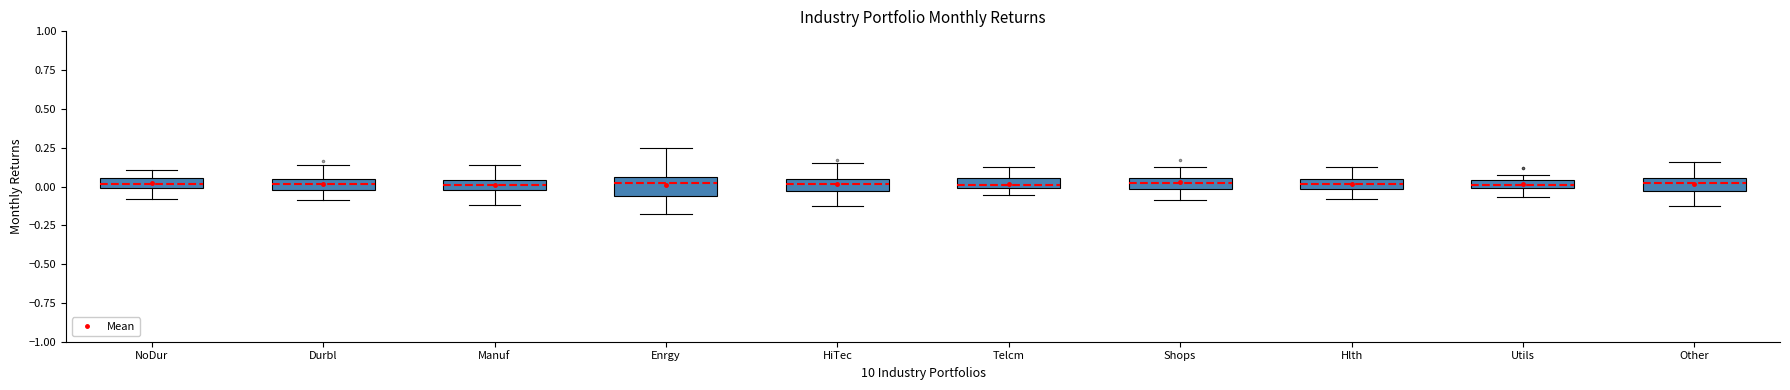

Where does the lower whisker of the box for Shops end on the y-axis? The values are not printed on the chart, so give them approximately, as read against the axis.

-0.10